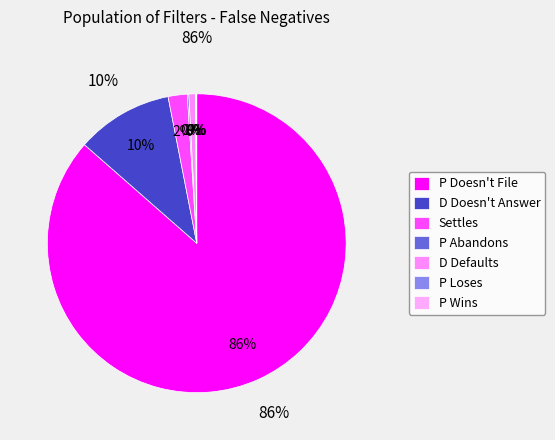

Which slice is the largest?

P Doesn't File